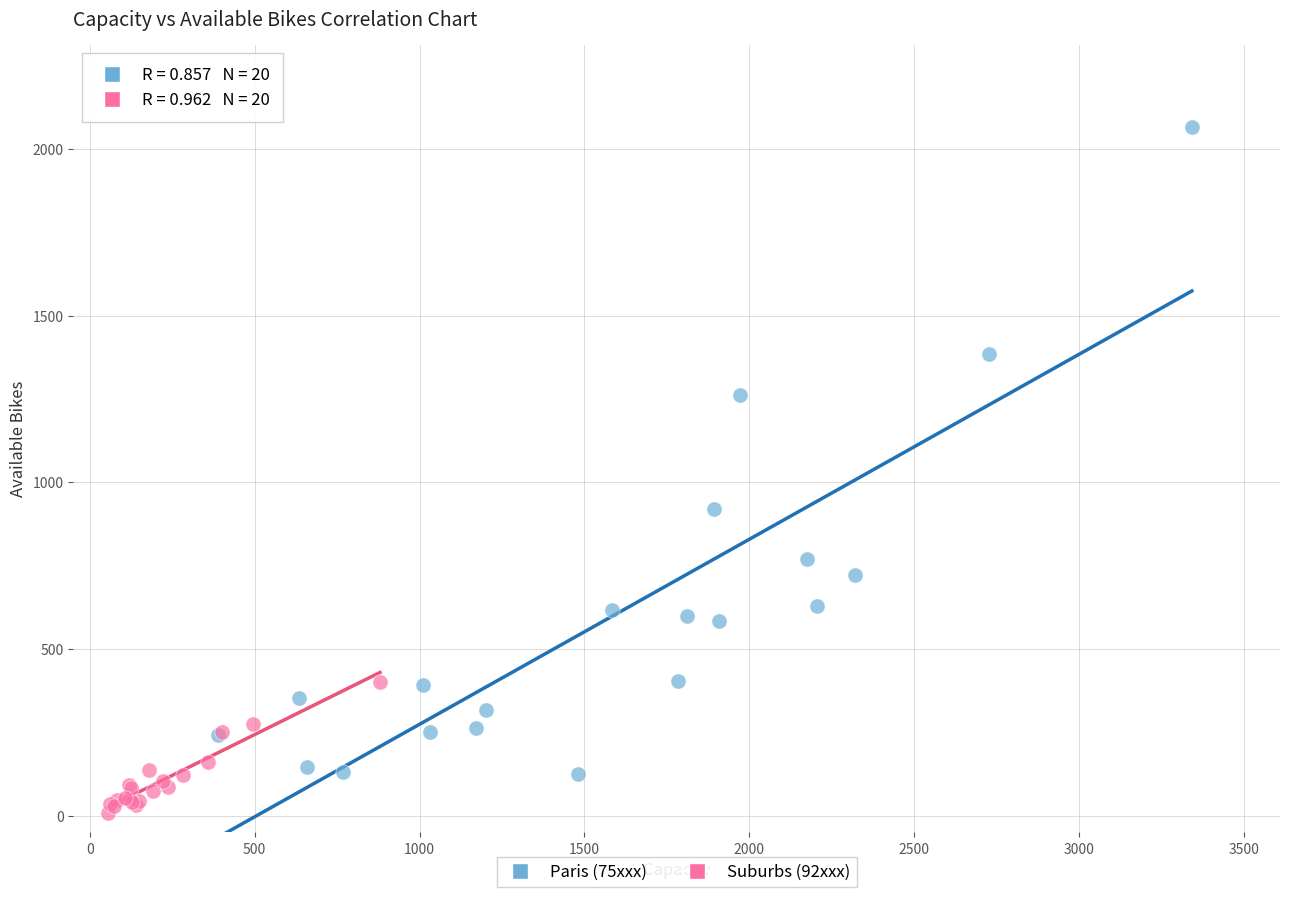

What are all the series names shown in the legend?

Paris (75xxx), Suburbs (92xxx)